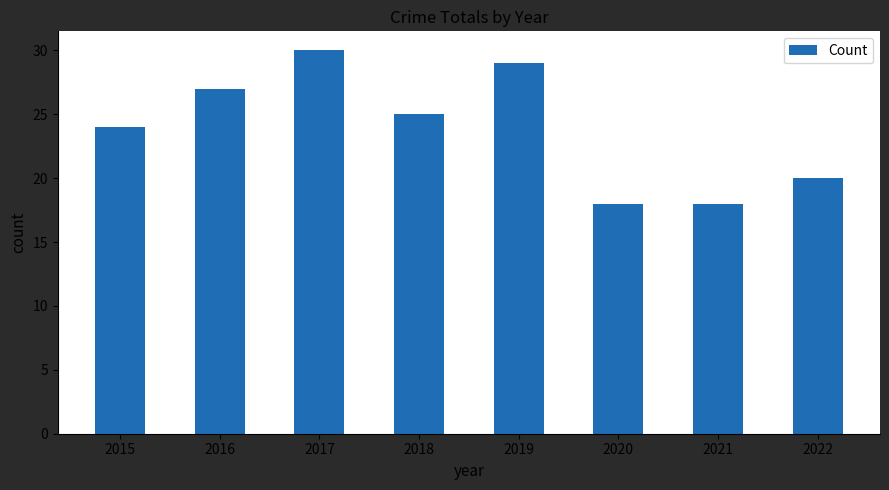

Where does the data first go above 25?

2016